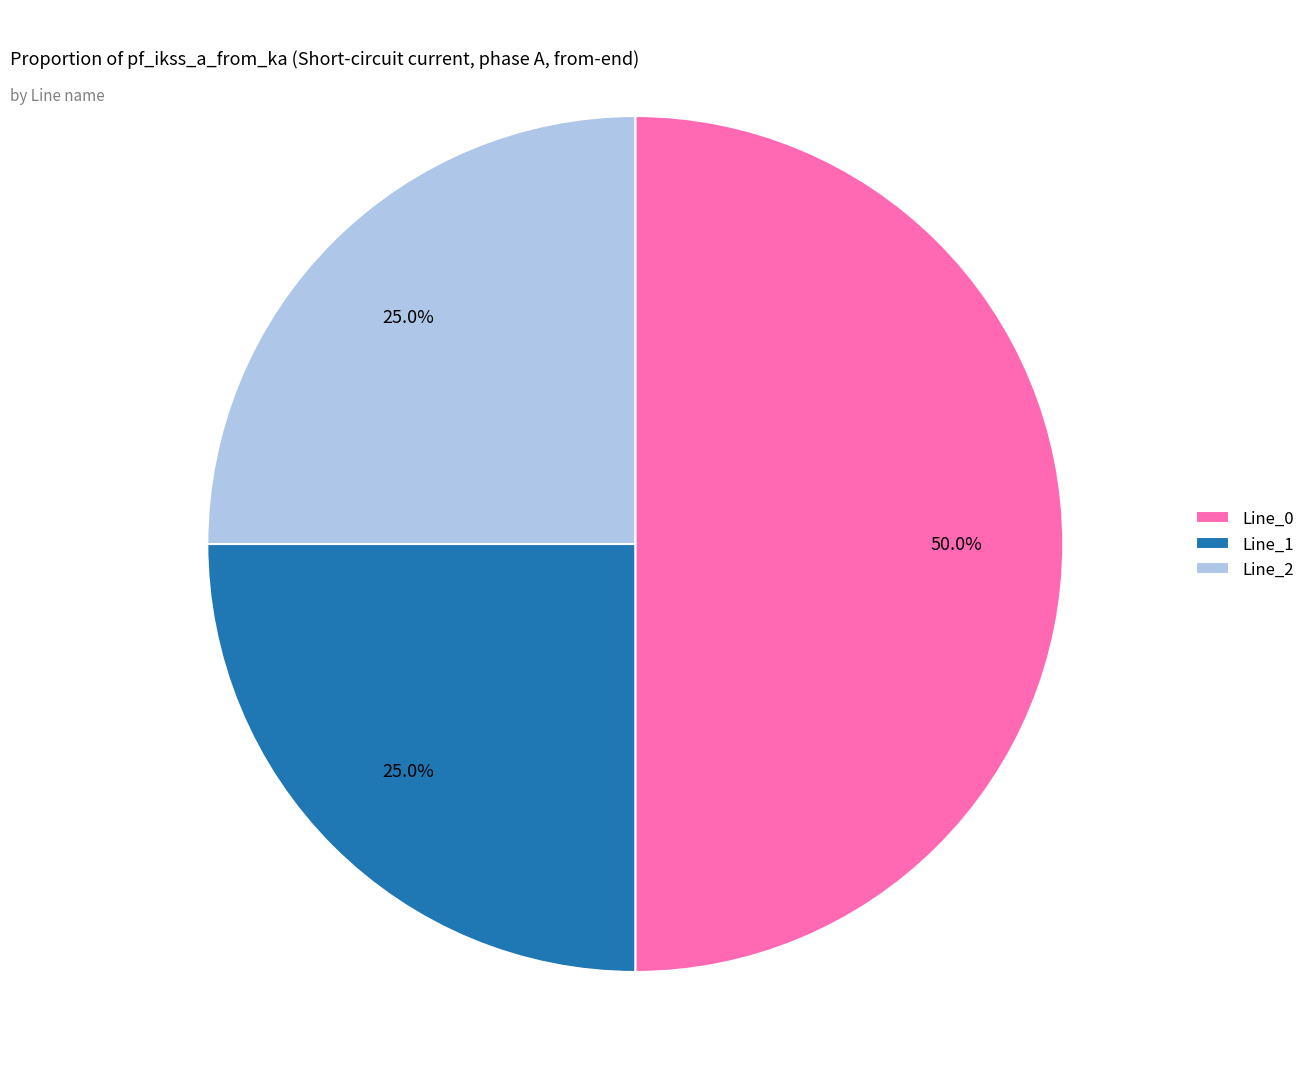

What percentage is the Line_2 slice, to the nearest percent?

25%